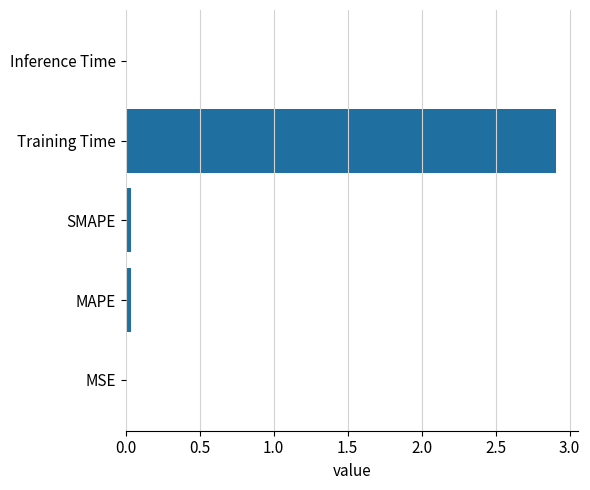

What is the average value?

0.6